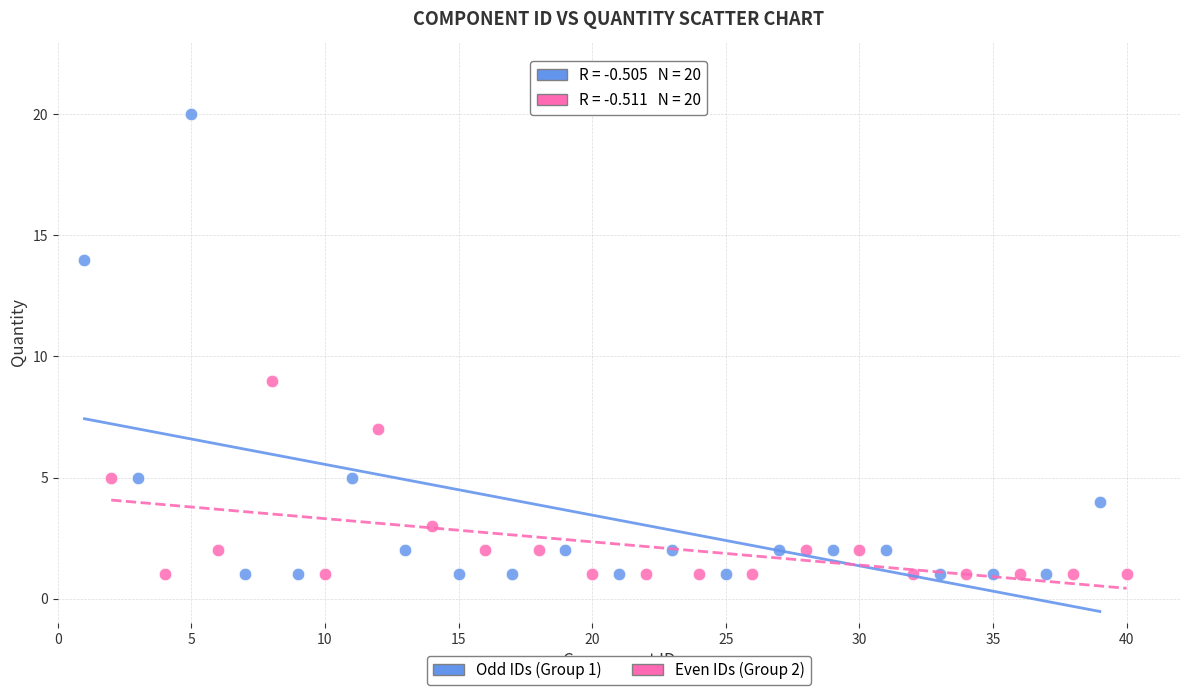

Which series contains the highest Y value?

Odd IDs (Group 1)